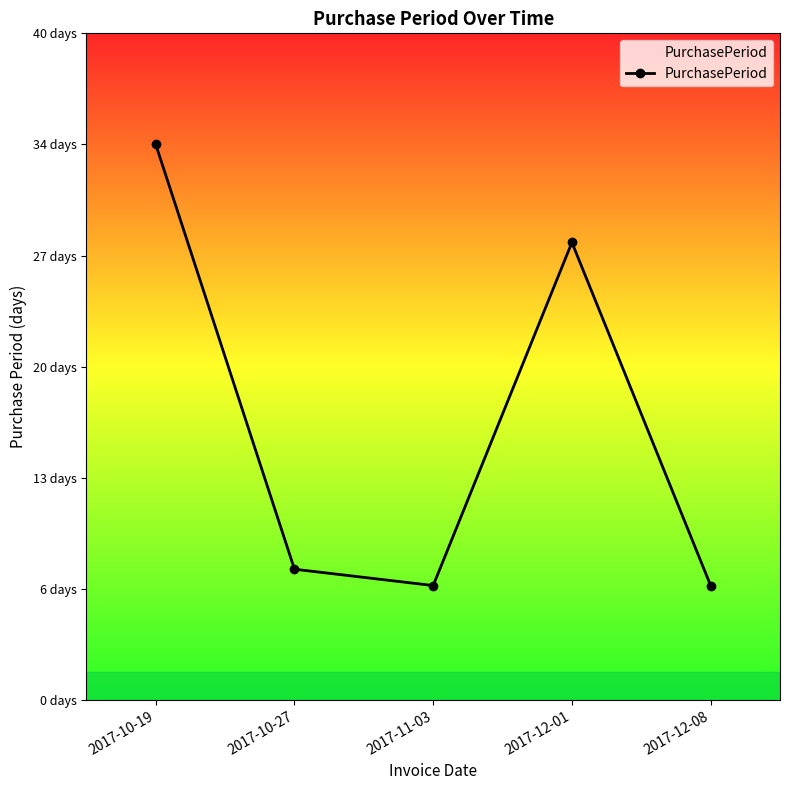

Does the chart have visible grid lines?

No